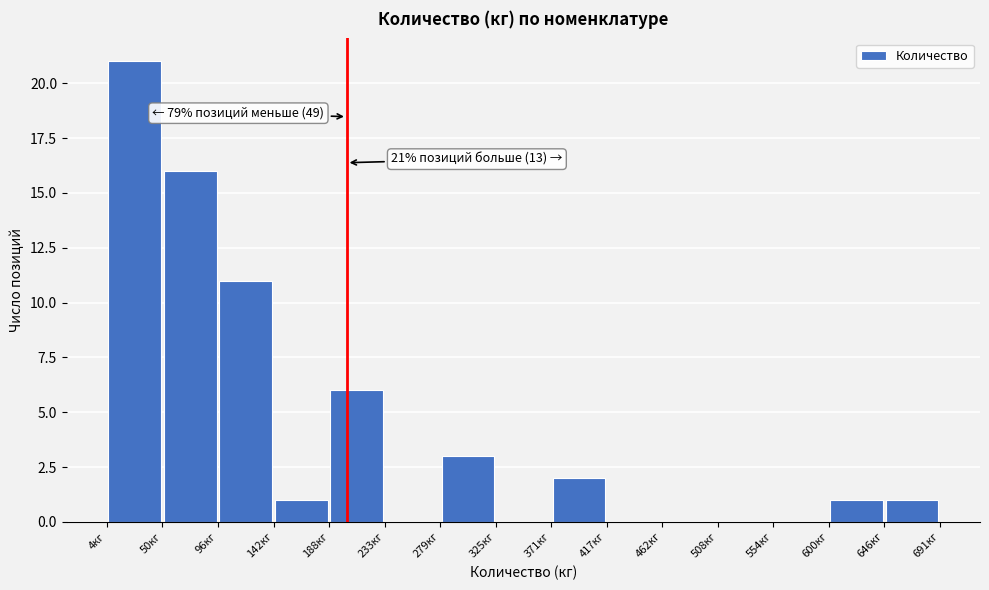

Over which range of the x-axis is the bar tallest?

5 to 50